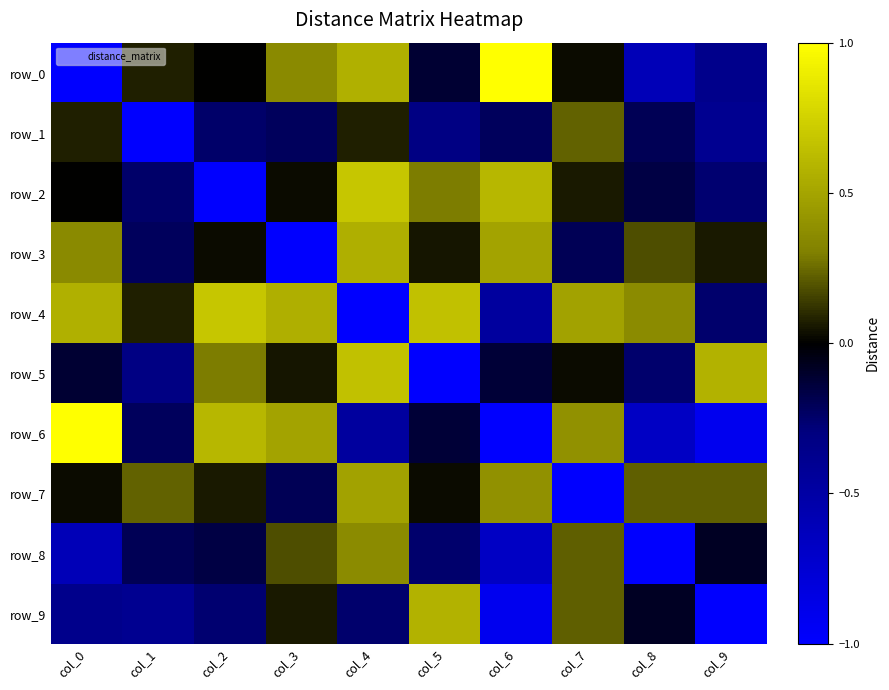

What is the difference between the row_1 values at col_1 and col_0?

1.1